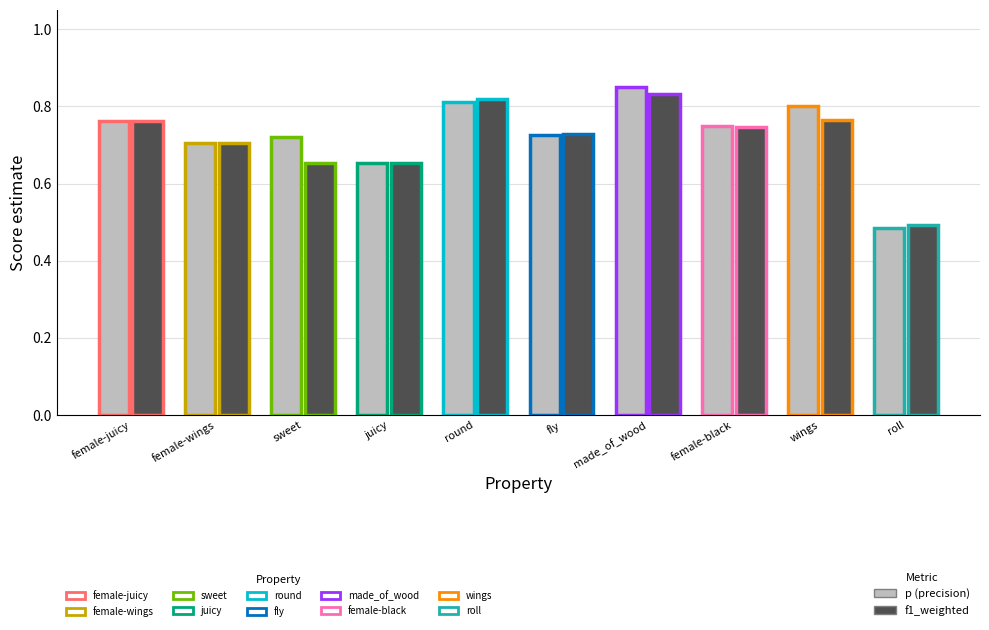

Rank the series by their average value, from lowest to highest.

f1_weighted, p